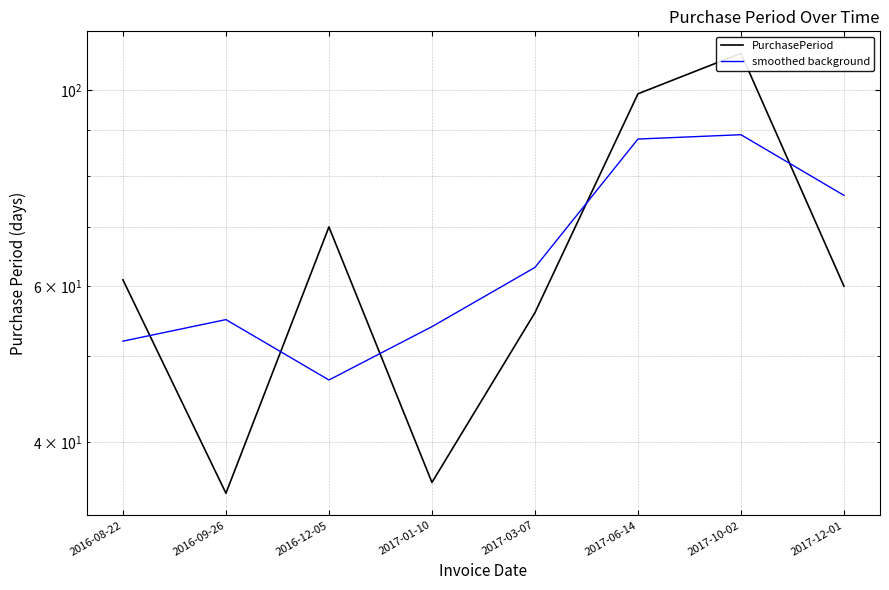

After their last crossing, which series has the higher values: PurchasePeriod or smoothed background?

smoothed background